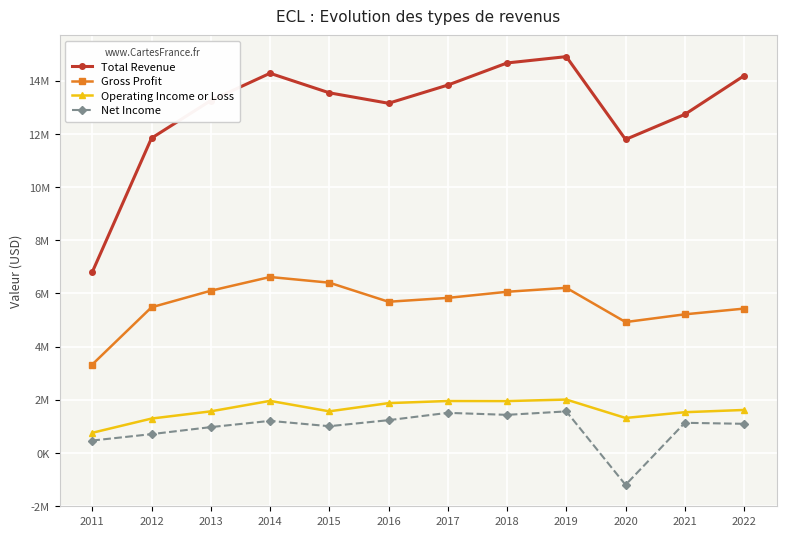

Is this an area chart (filled region under the line)?

No